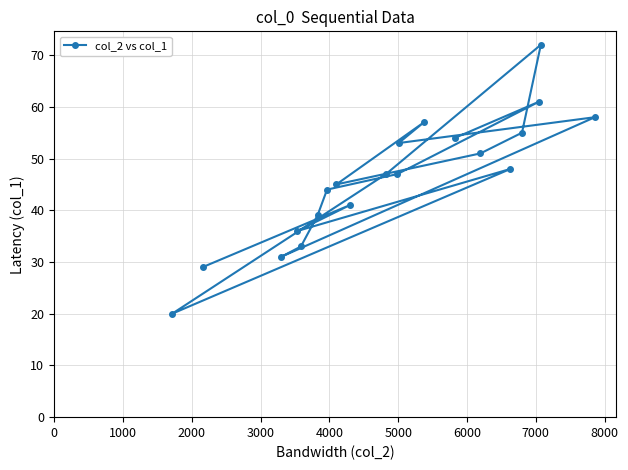

How many points are lower than both their immediate neighbors (excluding endpoints)?

5